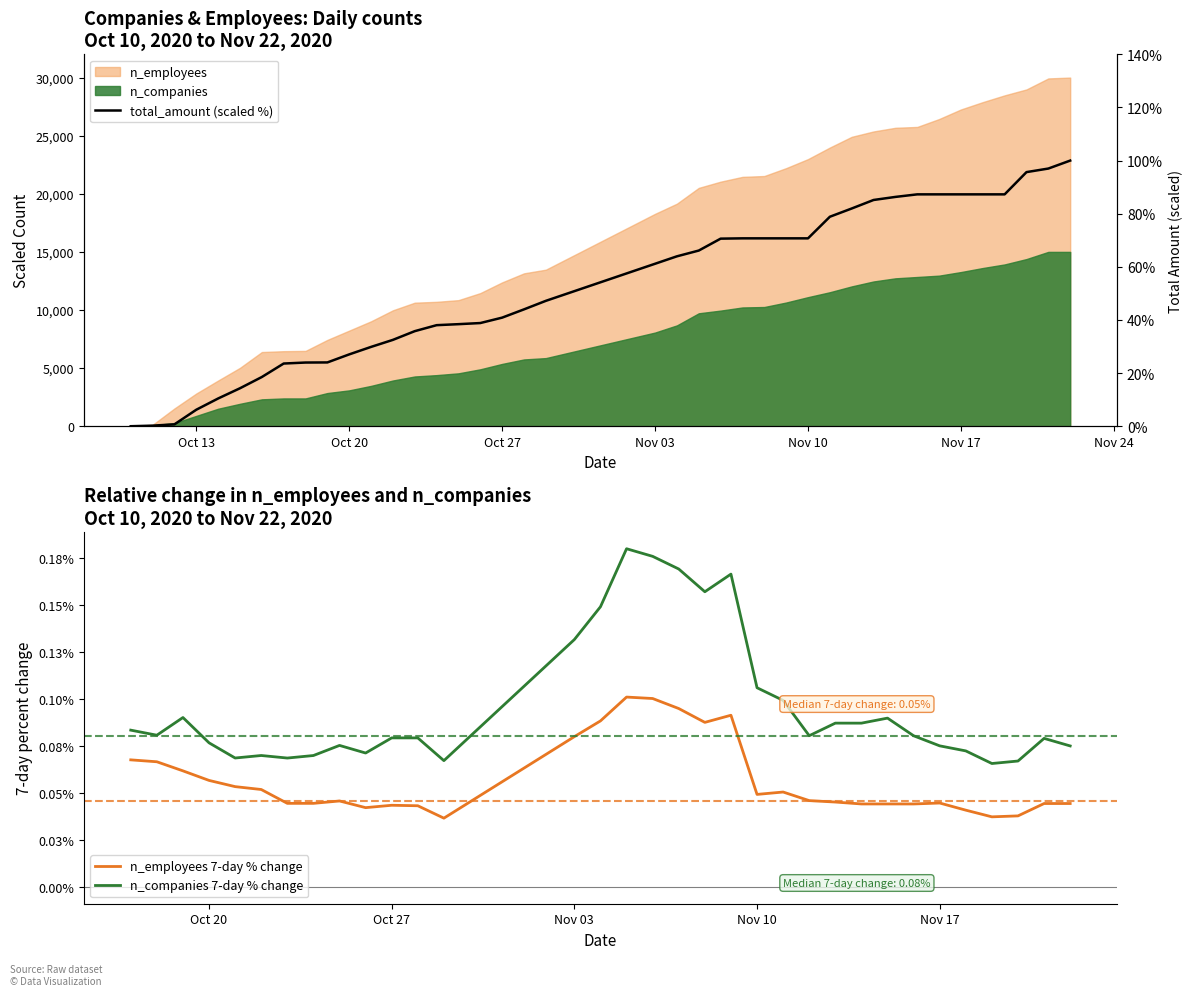

True or false: n_employees 7-day % change and n_companies 7-day % change cross at least once.

False